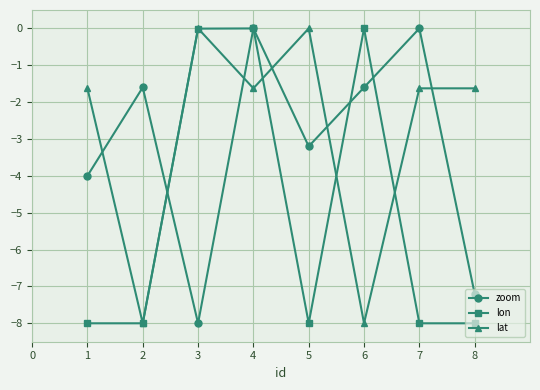

What is the spread (max minus min) of values at 4?

1.6